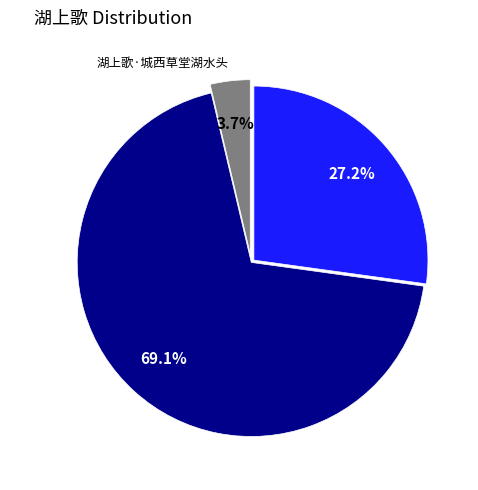

Which has a higher value, 湖上歌 or 湖上歌·城西草堂湖水头?

湖上歌